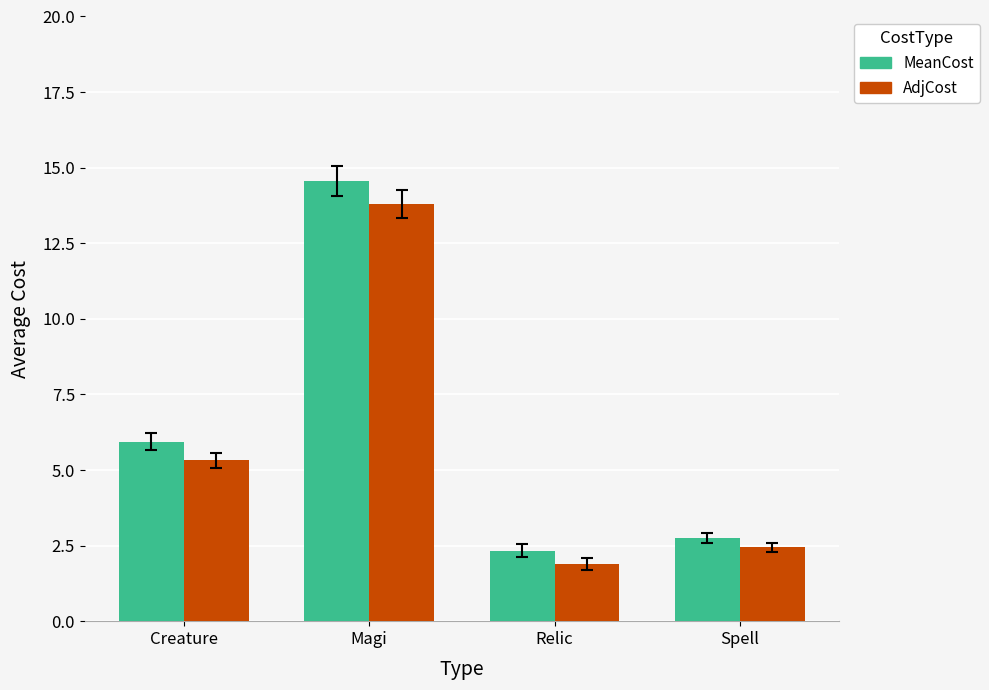

The MeanCost series shows 1.0 at Relic. True or false?

False